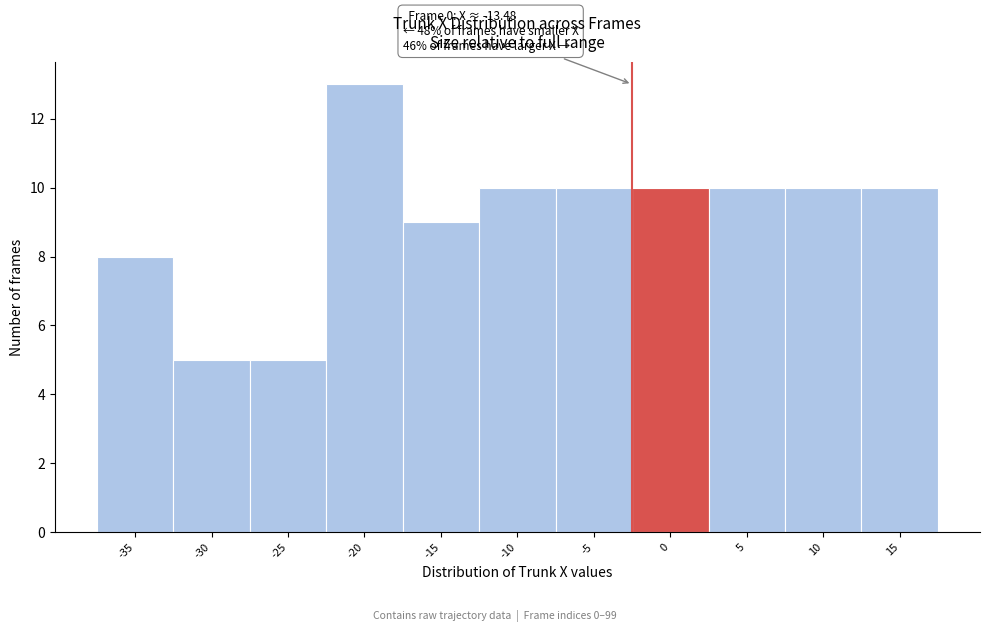

Reading left to right, extract all data points from this chart.

8	5	5	13	9	10	10	10	10	10	10